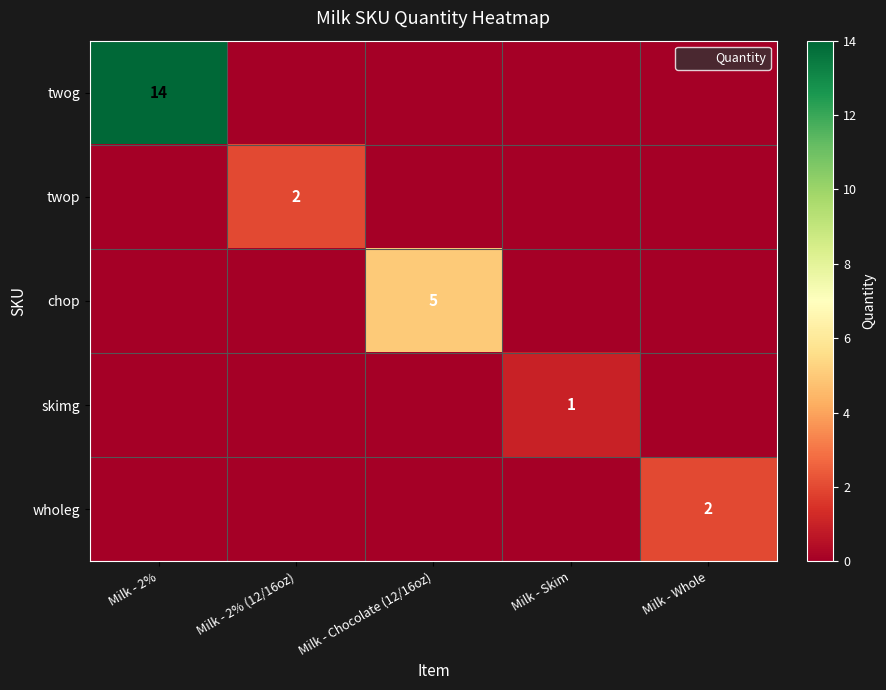

Rank the series at Milk - Whole from lowest to highest value.

twog, twop, chop, skimg, wholeg